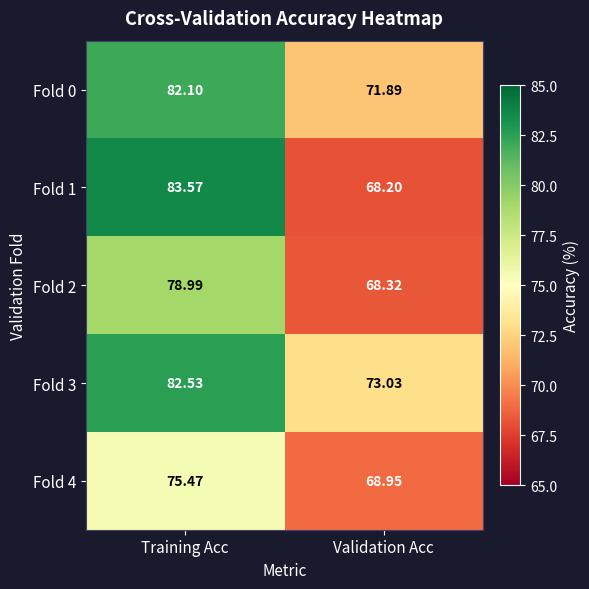

What is the spread (max minus min) of values at Validation Acc?

4.8